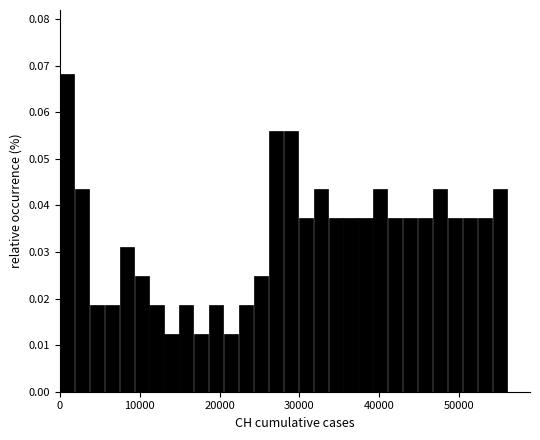

Around what value on the x-axis is the tallest bar? Give the approximate position of its centre, as read against the axis.

1000